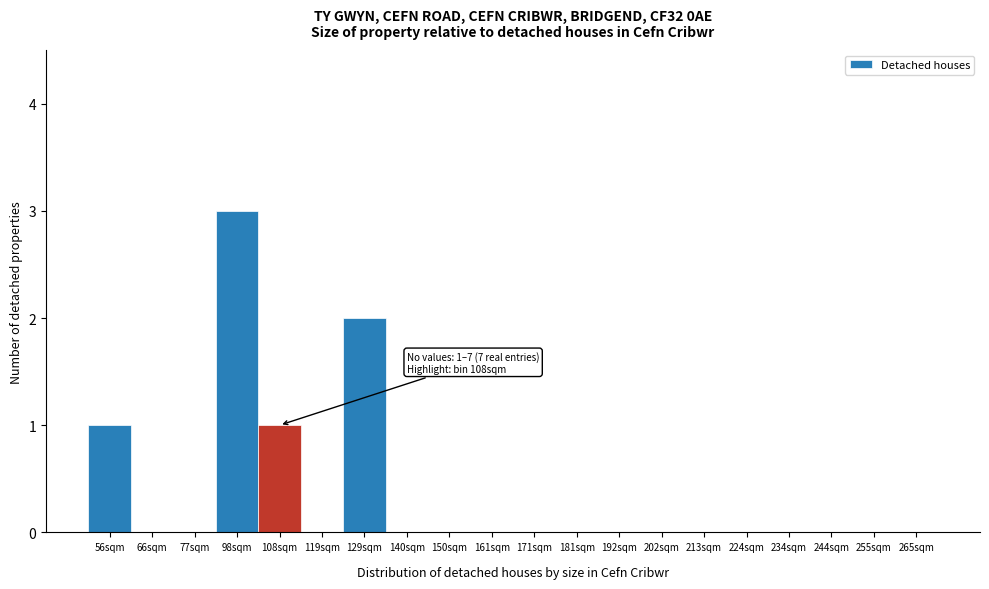

Reading right to left, extract all data points from this chart.

265sqm=0	255sqm=0	244sqm=0	234sqm=0	224sqm=0	213sqm=0	202sqm=0	192sqm=0	181sqm=0	171sqm=0	161sqm=0	150sqm=0	140sqm=0	129sqm=2	119sqm=0	108sqm=1	98sqm=3	77sqm=0	66sqm=0	56sqm=1